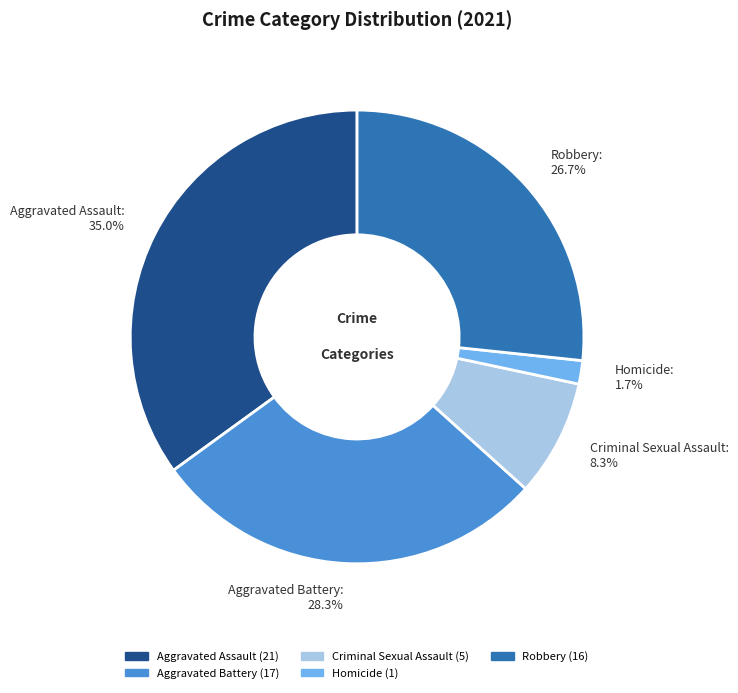

Does Aggravated Assault account for over 50% of the chart?

No